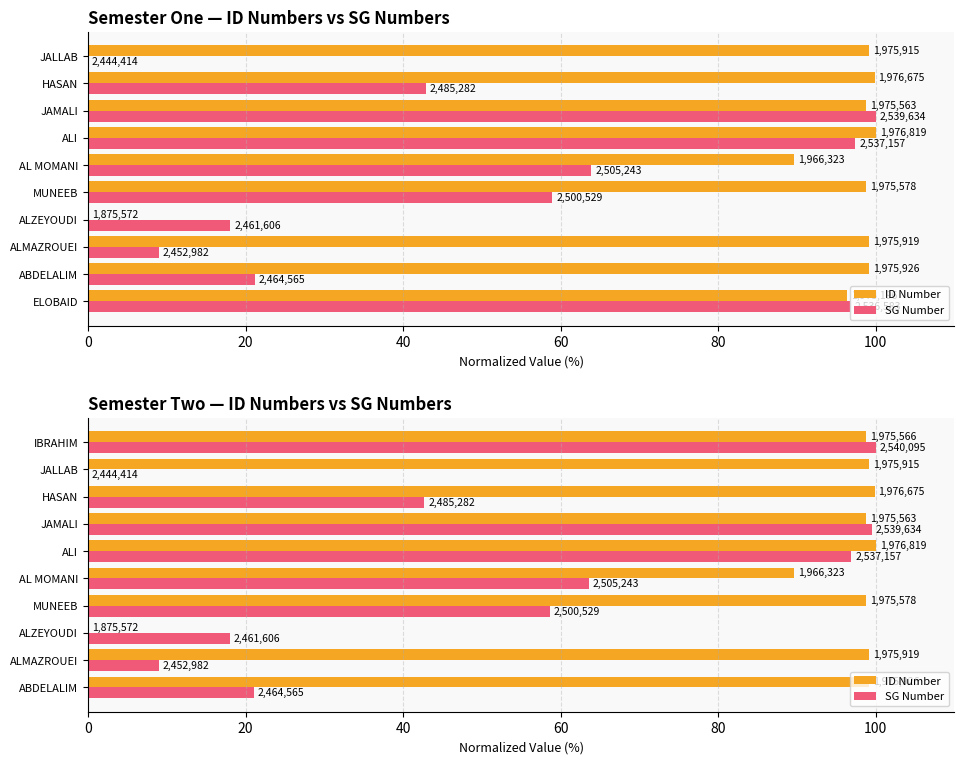

What is the value of the ID Number bar at the 6th from the left?

100.0